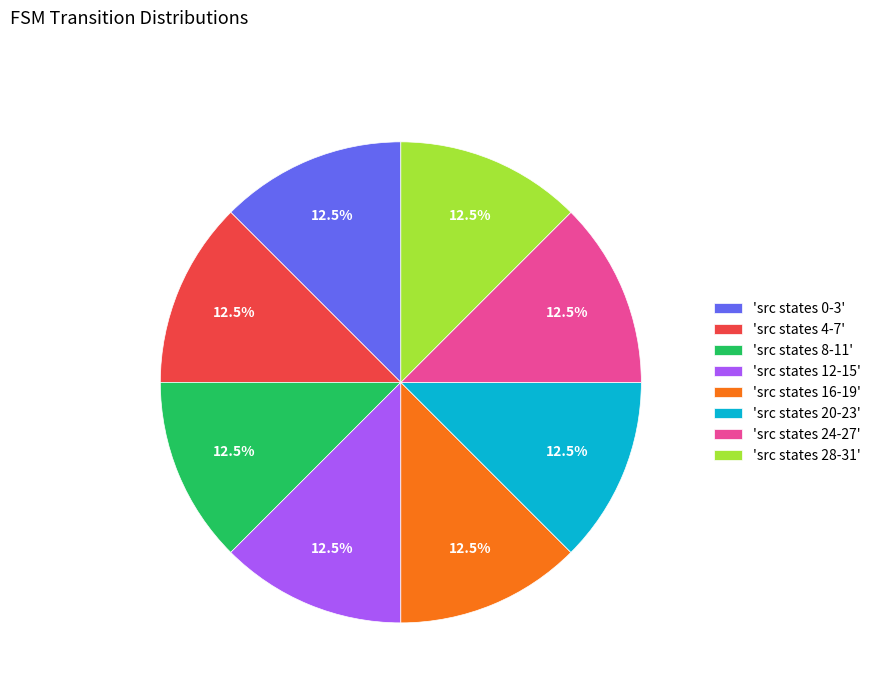

Count the number of slices in the pie.

8